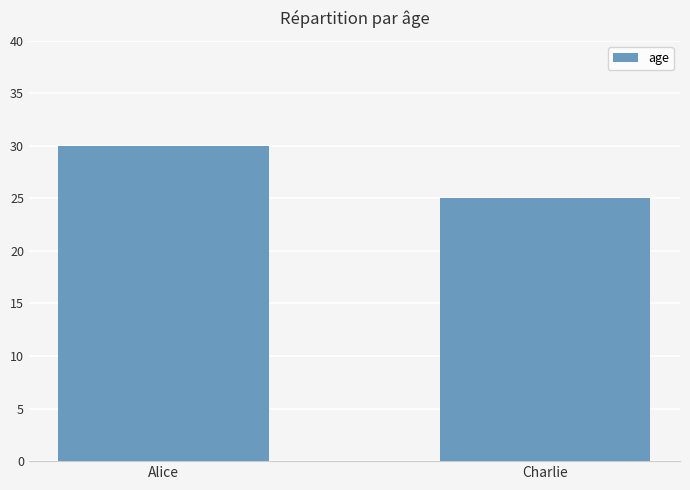

At which category does the chart reach its minimum across all series?

Charlie